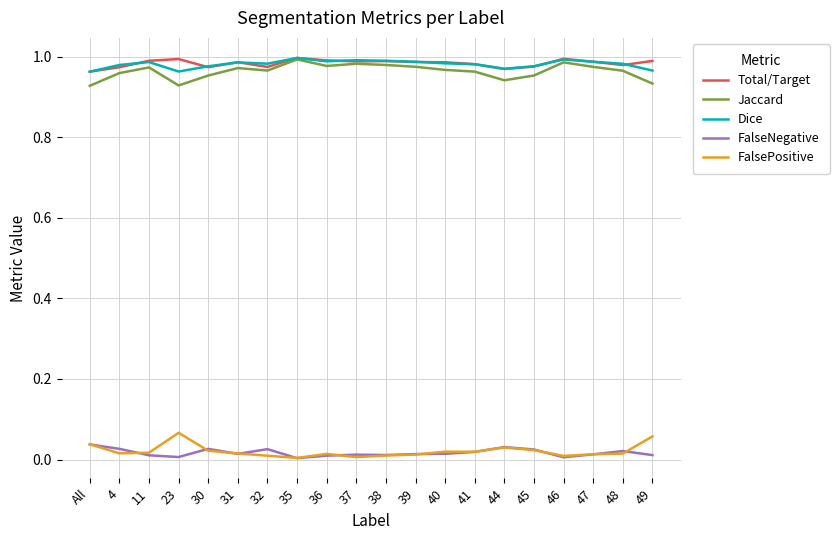

True or false: FalsePositive and Total/Target cross at least once.

False